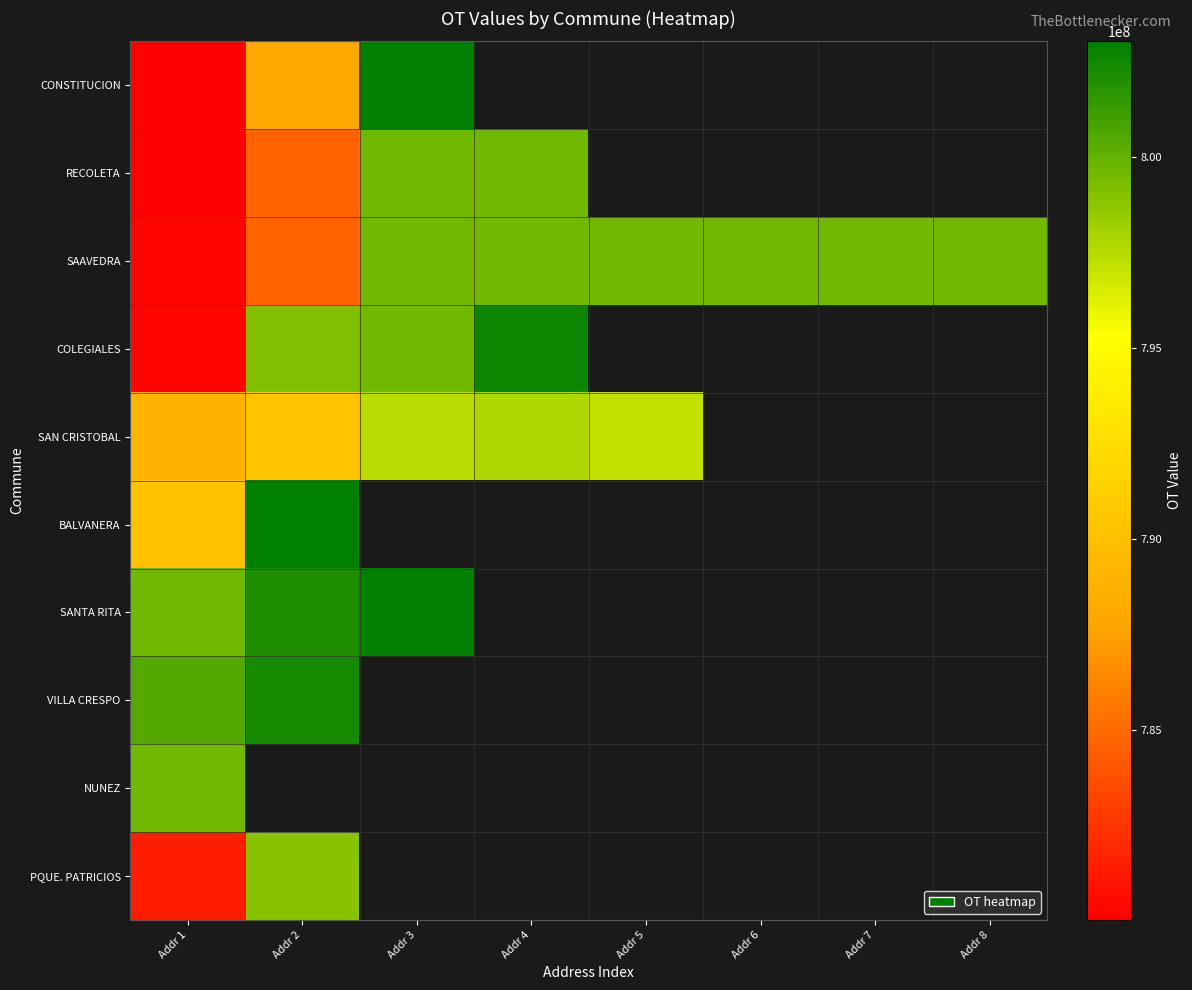

Which series has the largest range (max minus min)?

CONSTITUCION